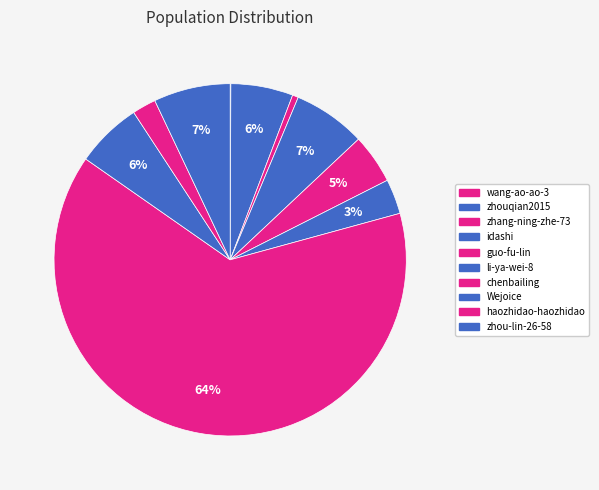

Which slice represents more than half of the pie?

chenbailing